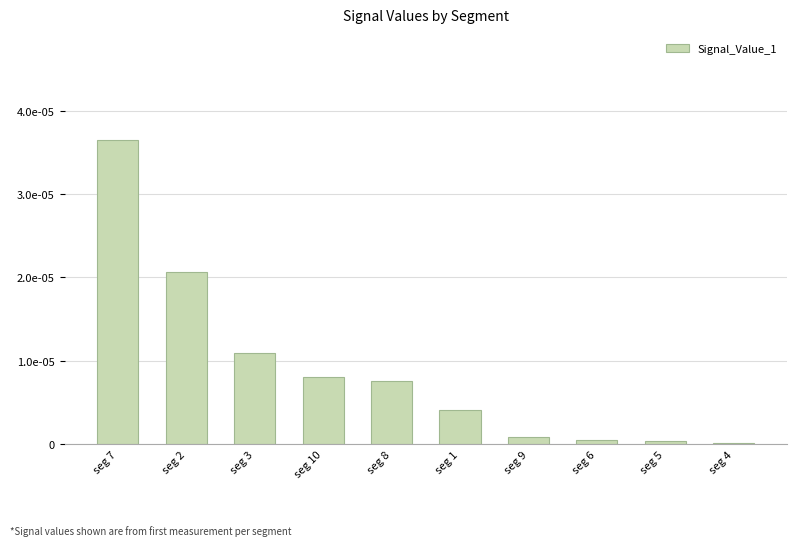

Are the bars horizontal?

No